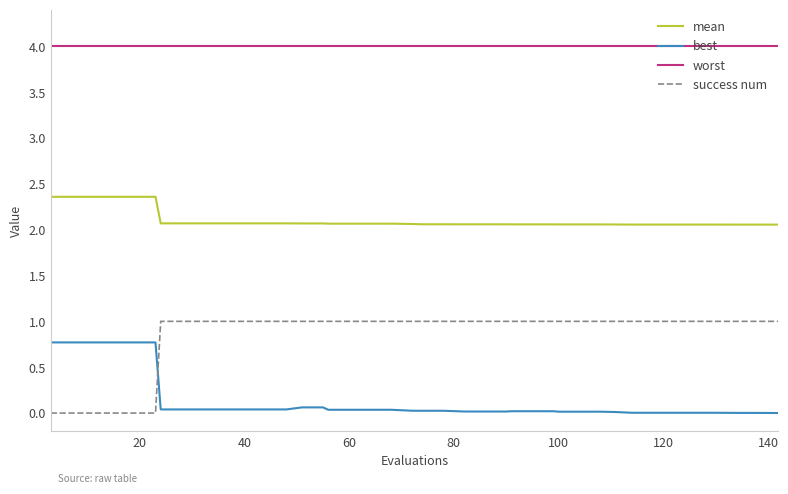

Which series has the largest range (max minus min)?

success num